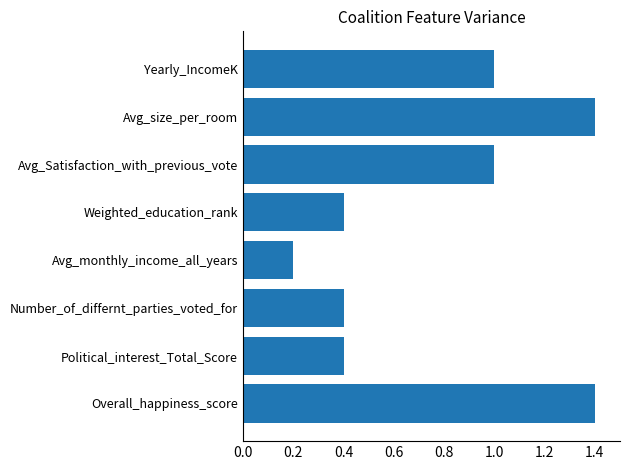

What is the difference between the maximum and second lowest values?

1.0